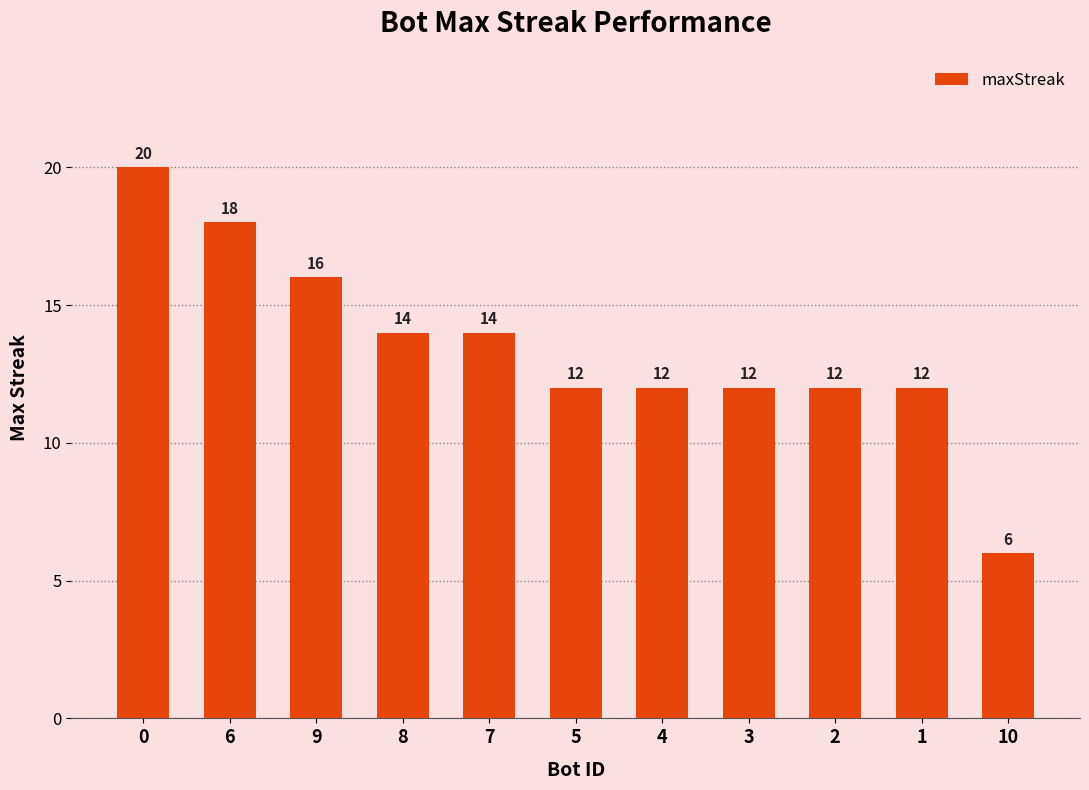

What is the minimum value shown in the chart?

6